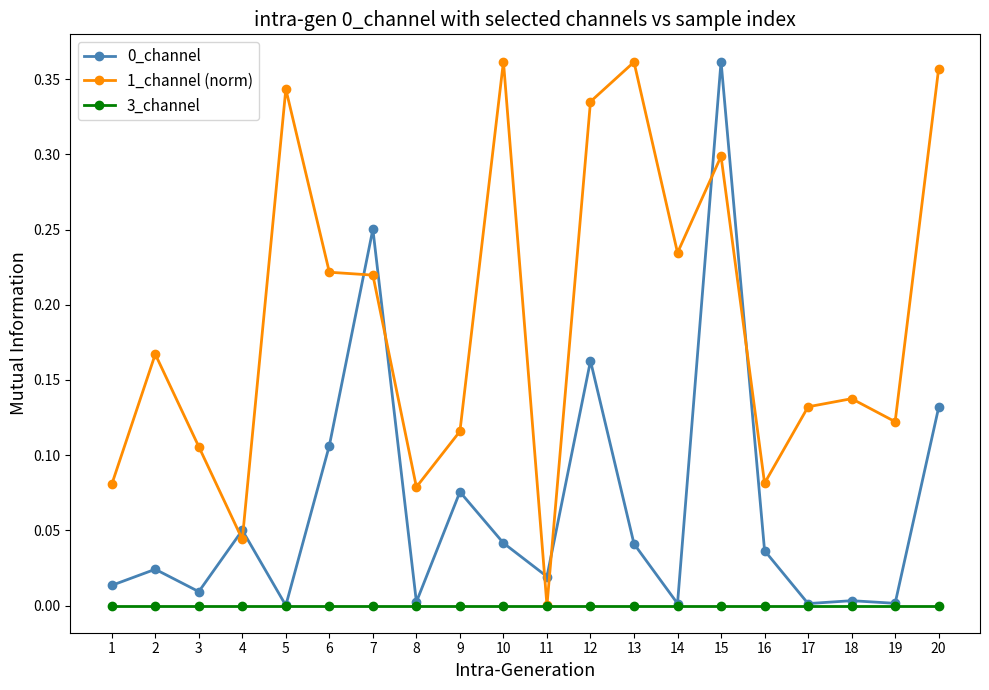

True or false: 1_channel (norm) has more than 0 points higher than both neighbors.

True